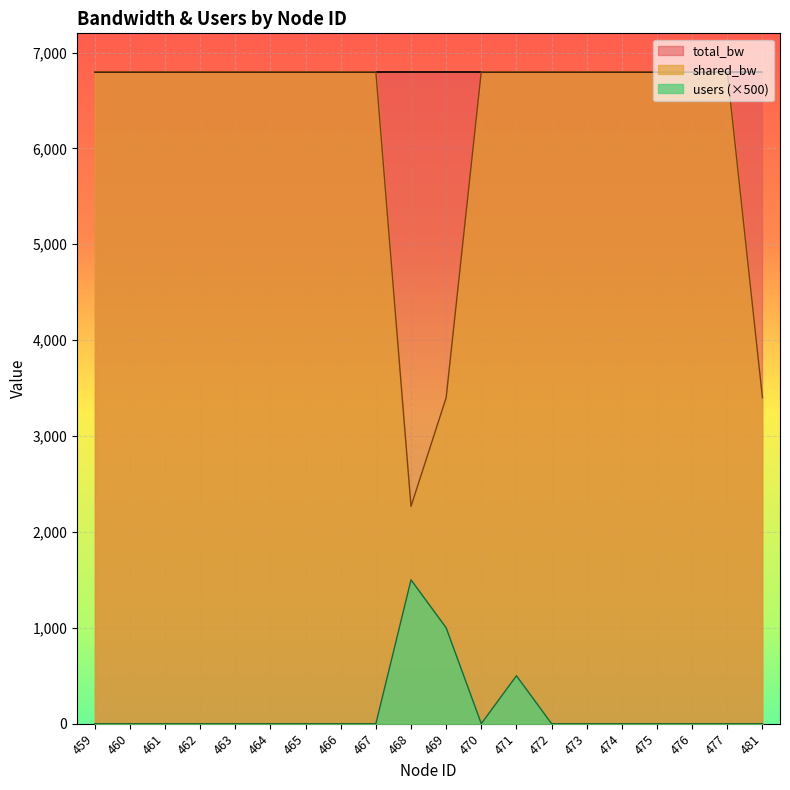

What is the total value across all series at 466?

13600.0